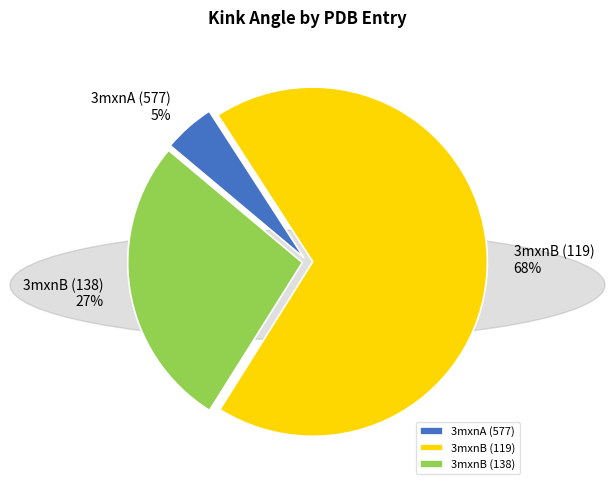

True or false: 3mxnB (138) accounts for 17% of the total.

False